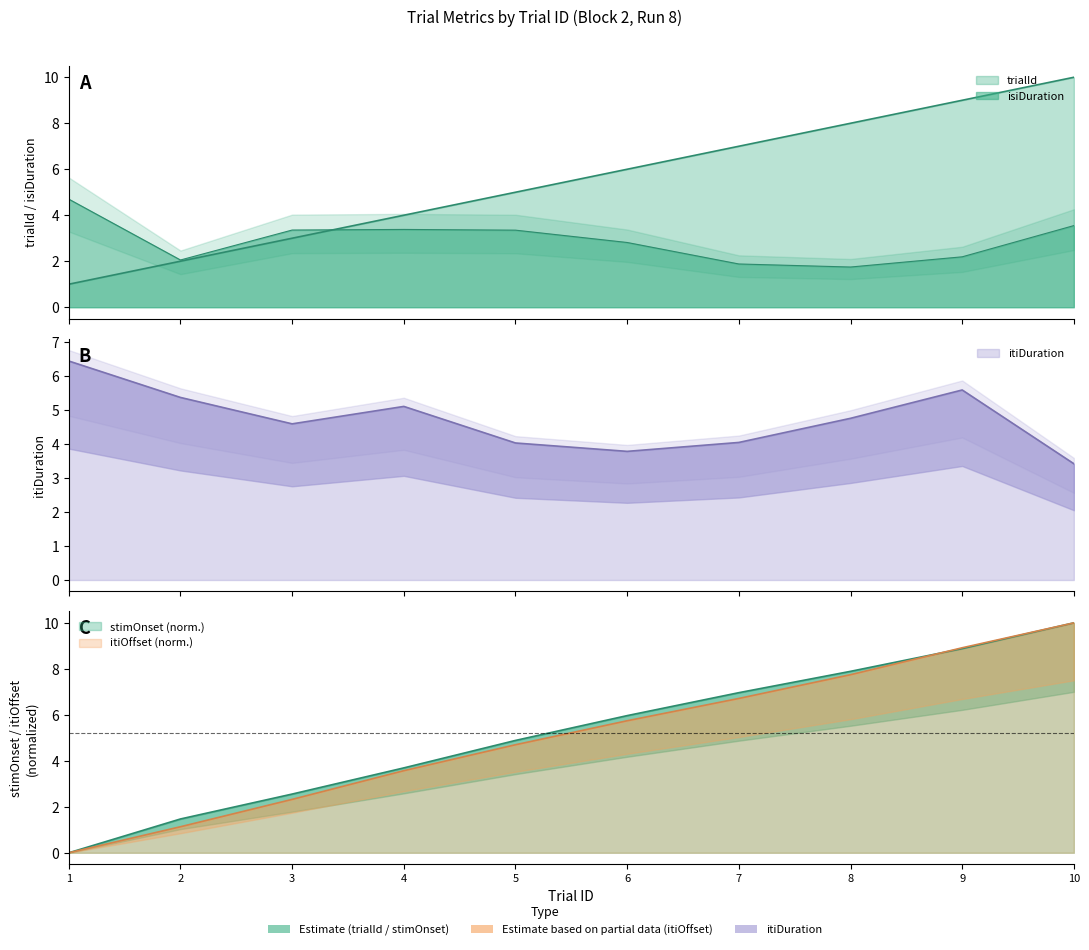

Where is stimOnset nearest to the value 5?

5